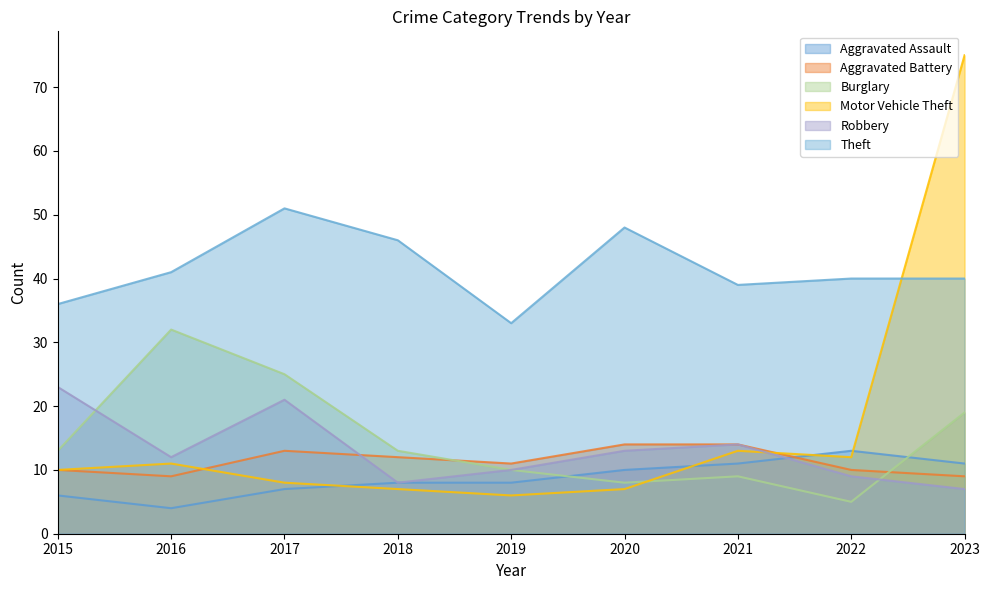

Which label corresponds to the largest value in the chart?

2023